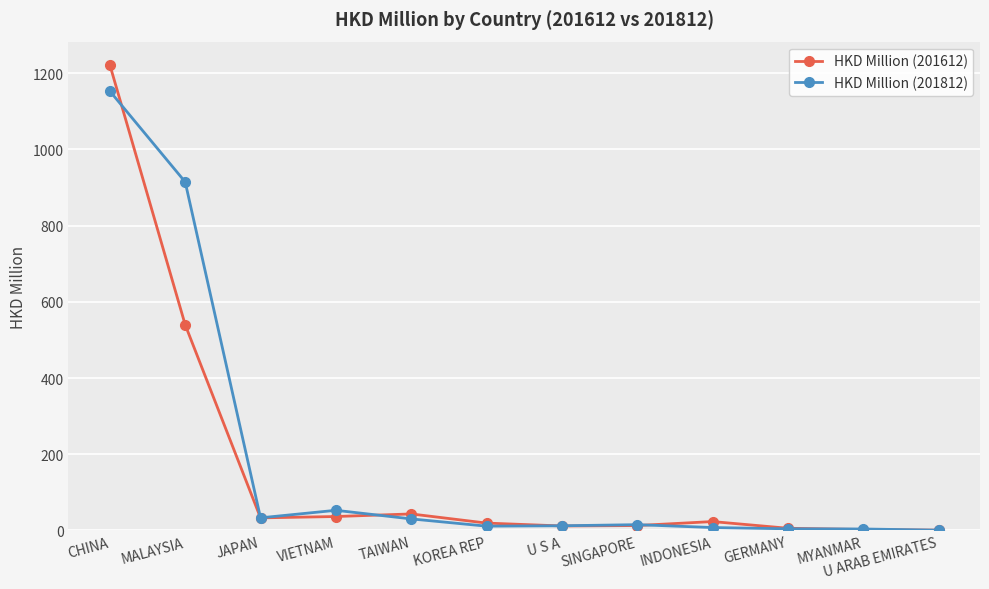

Is this an area chart (filled region under the line)?

No